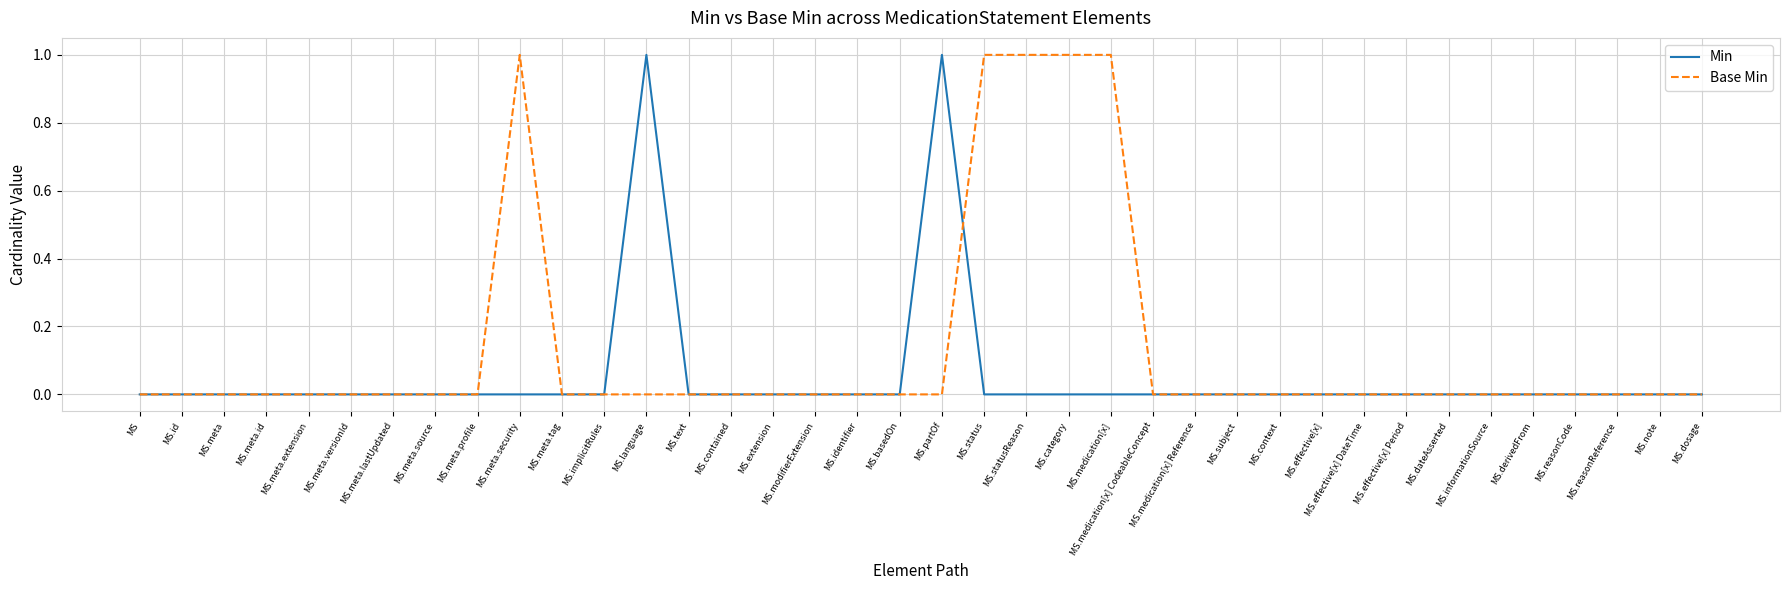

Which series changed the most between MS.meta.security and MS.text?

Base Min